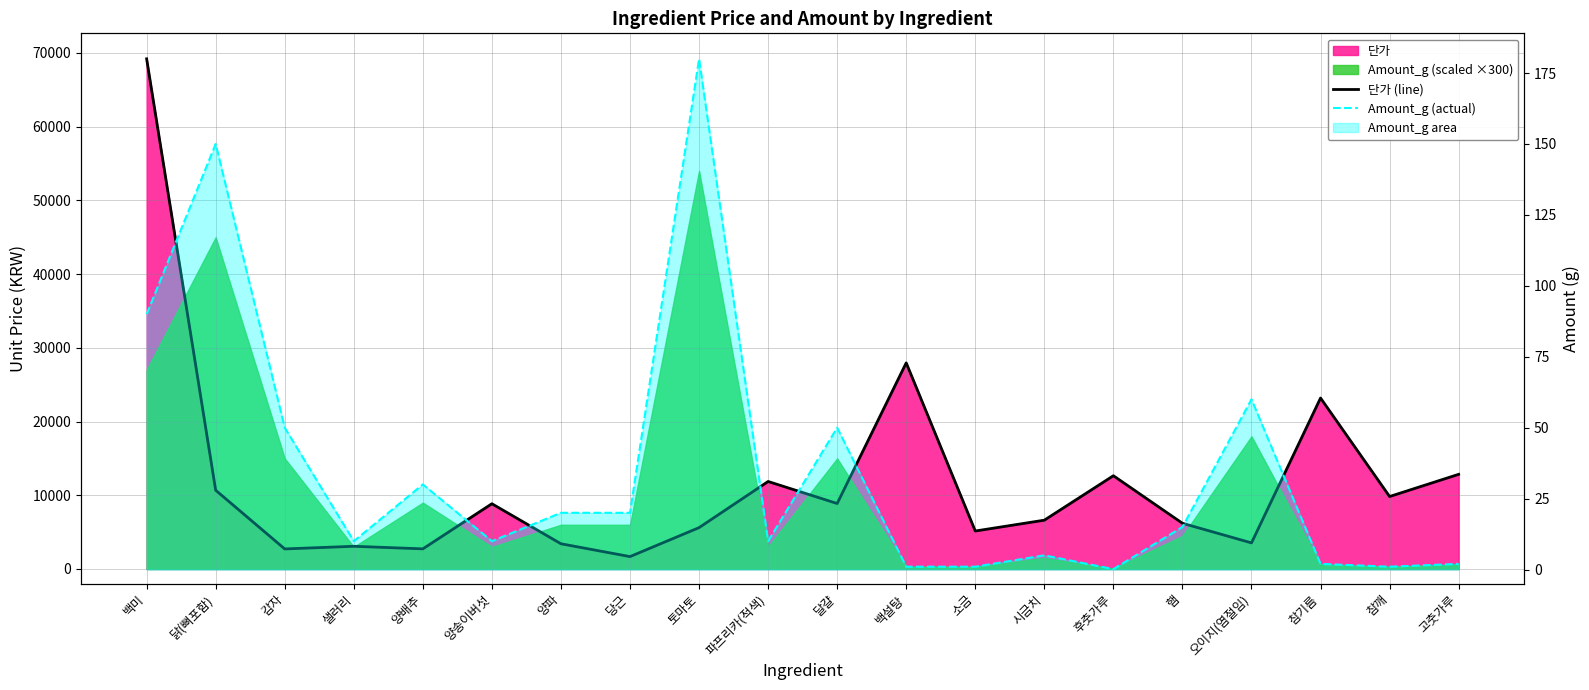

Between 양배추 and 양파, which series saw the biggest shift?

단가 (line)